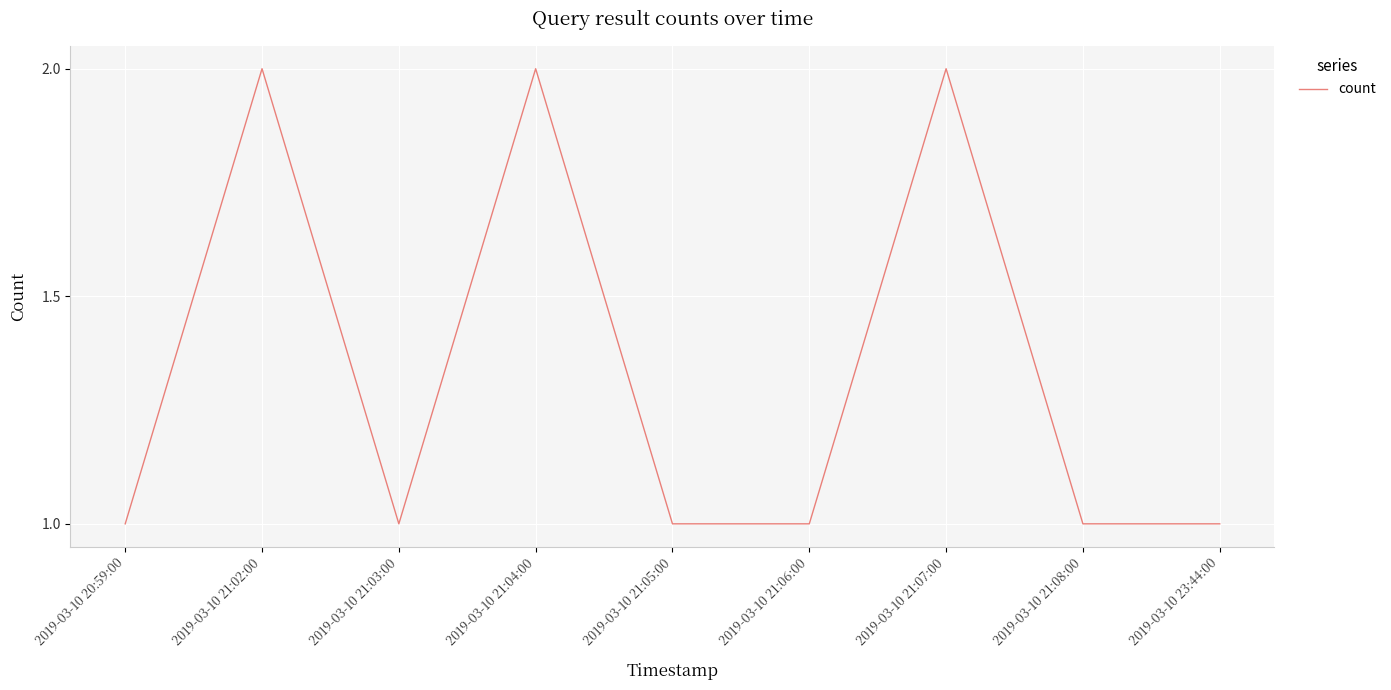

Reading left to right, transcribe all the data shown in this chart.

1	2	1	2	1	1	2	1	1